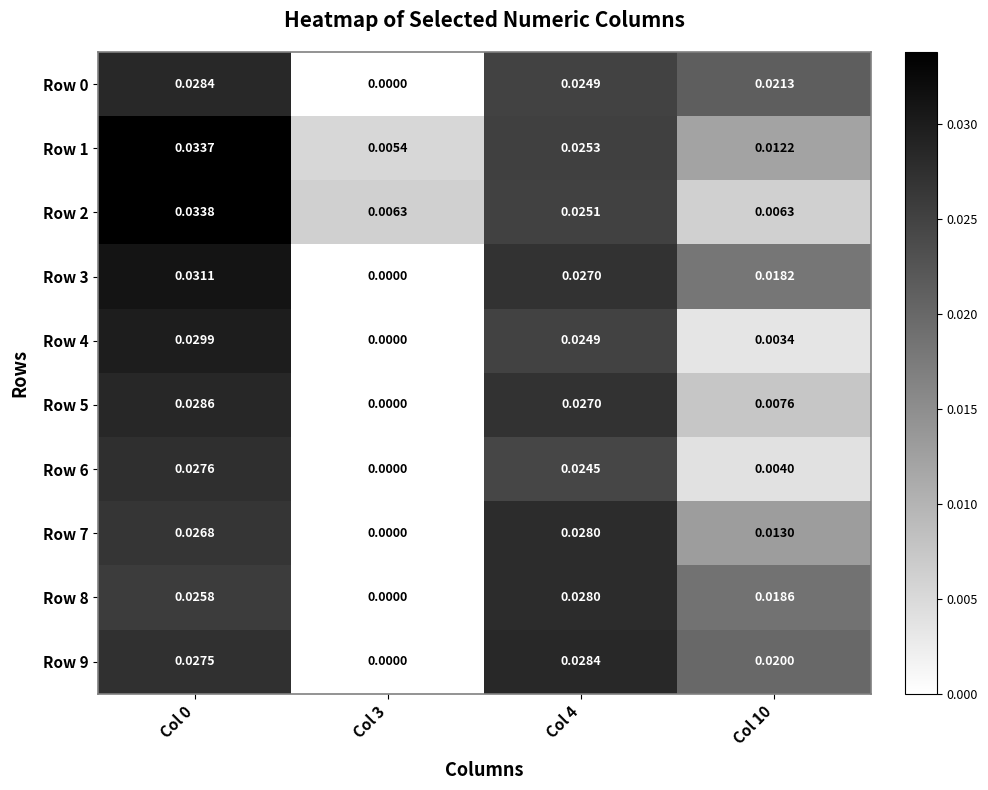

Which series has the widest spread of values?

Row 3